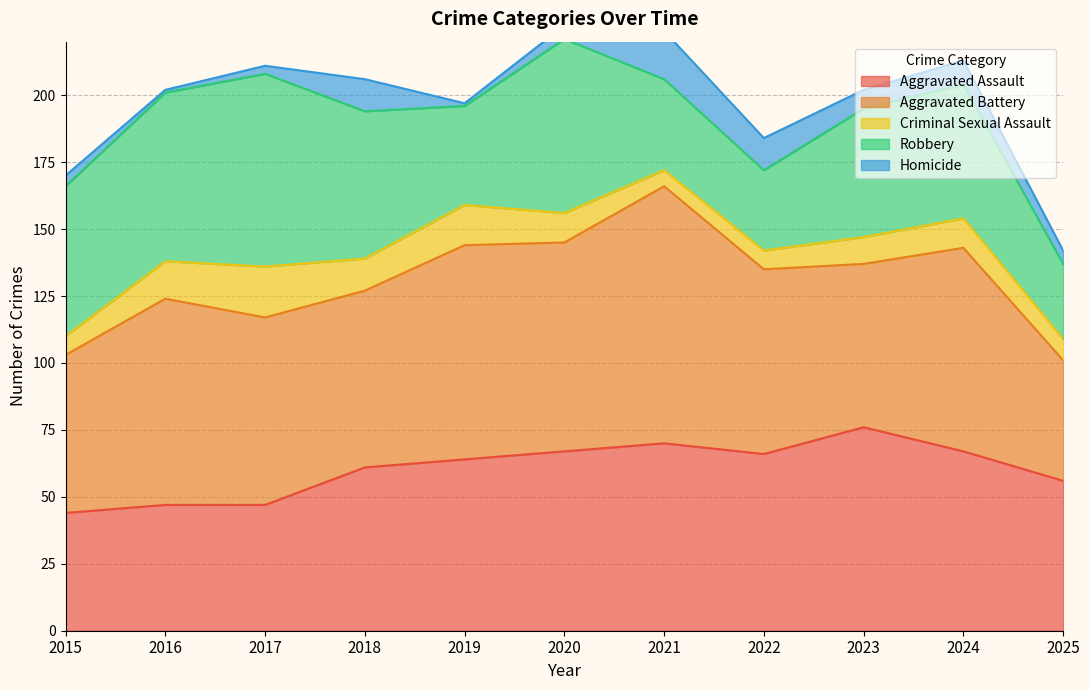

What is the difference between the maximum and minimum values in the Criminal Sexual Assault series?

13